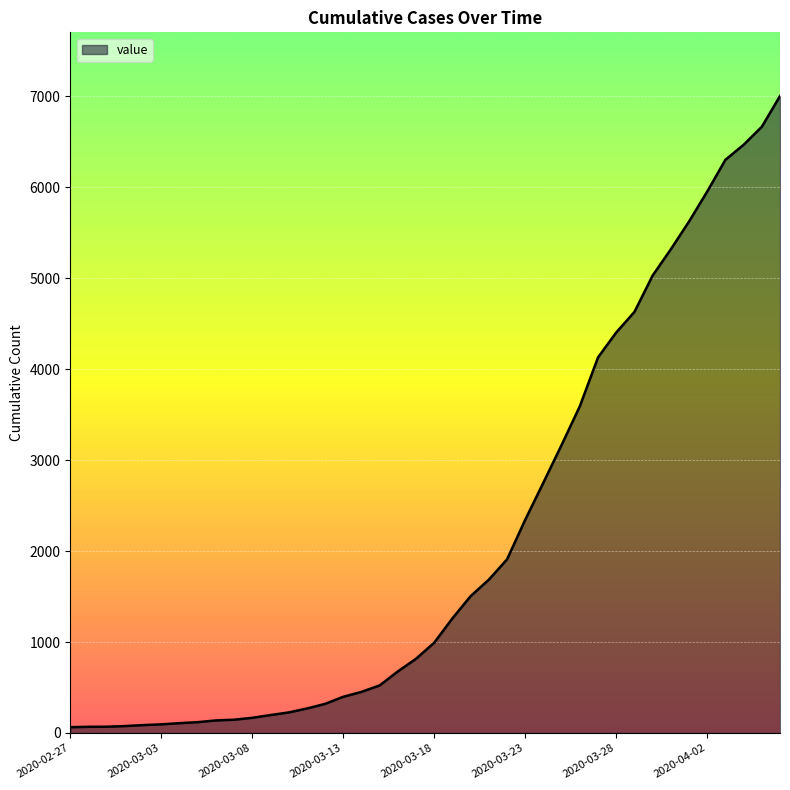

What is the maximum value shown in the chart?

7004